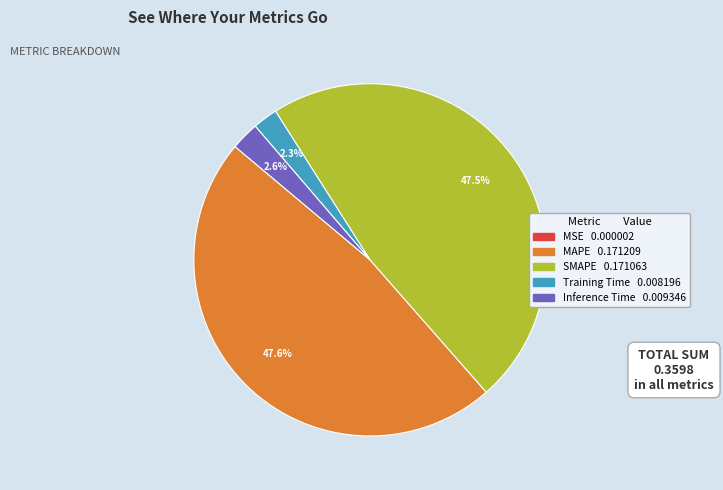

Is there any slice that represents more than half of the pie?

No